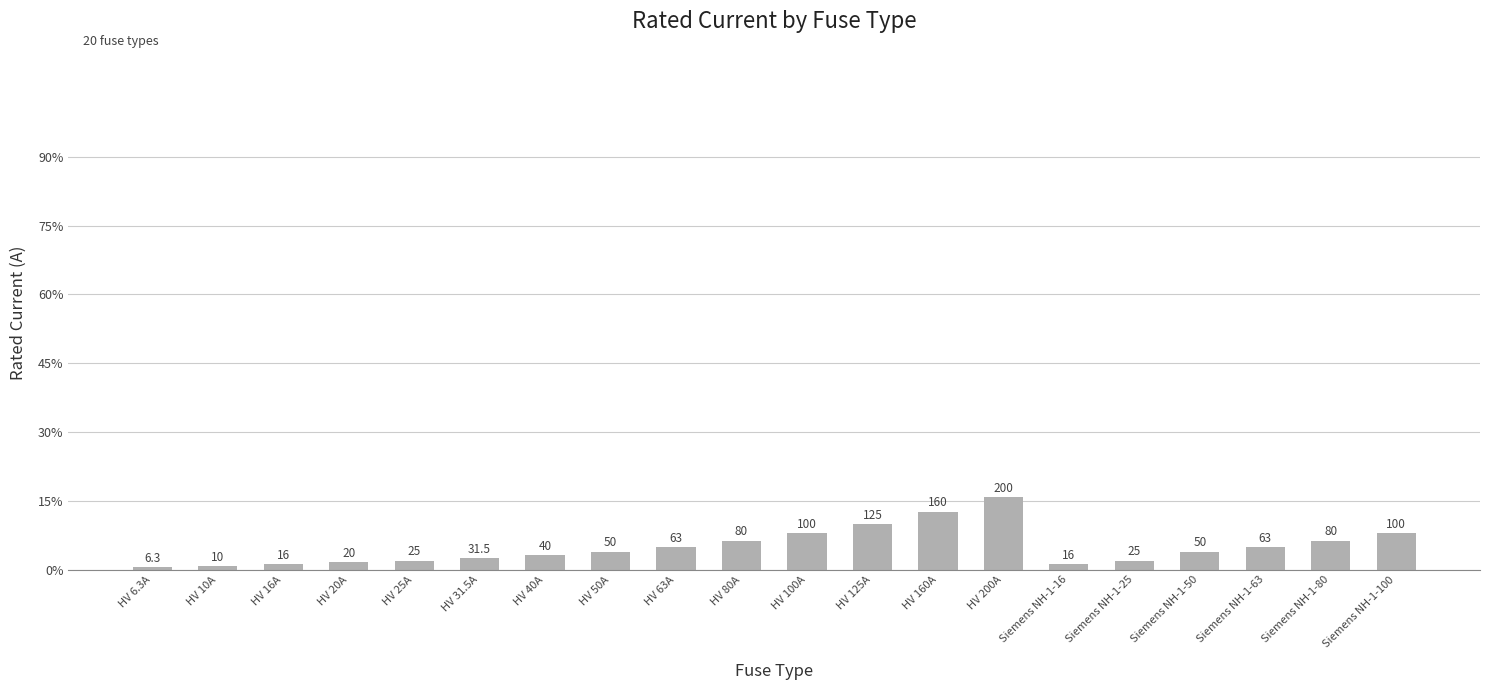

List the labels in order of value, largest first.

HV 200A, HV 160A, HV 125A, HV 100A, Siemens NH-1-100, HV 80A, Siemens NH-1-80, HV 63A, Siemens NH-1-63, HV 50A, Siemens NH-1-50, HV 40A, HV 31.5A, HV 25A, Siemens NH-1-25, HV 20A, HV 16A, Siemens NH-1-16, HV 10A, HV 6.3A